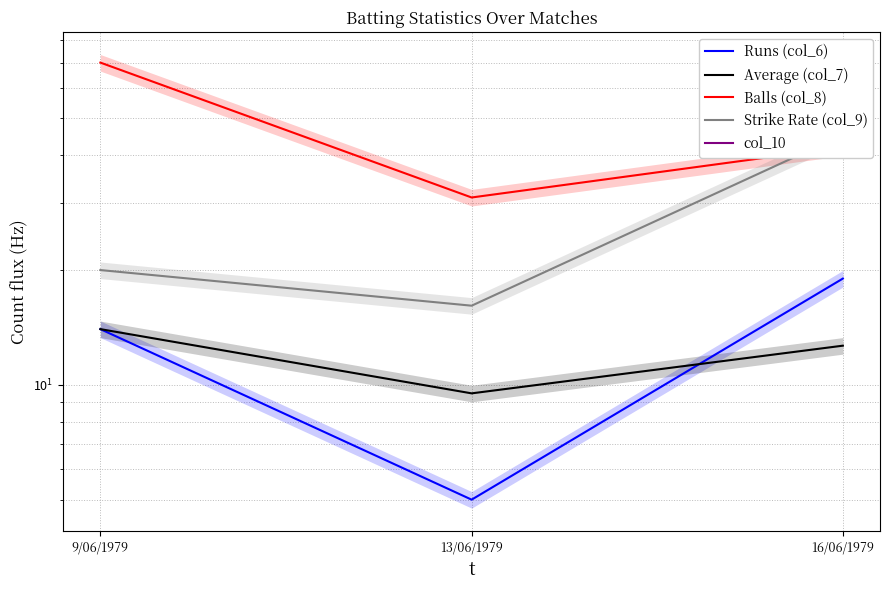

Is this an area chart (filled region under the line)?

No